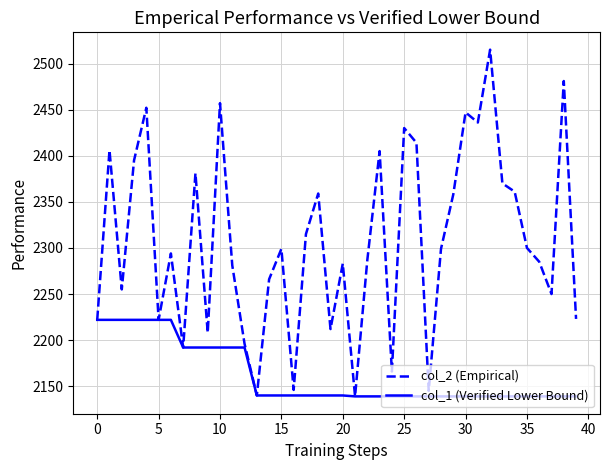

Rank the series by their average value, from highest to lowest.

col_2 (Empirical), col_1 (Verified Lower Bound)